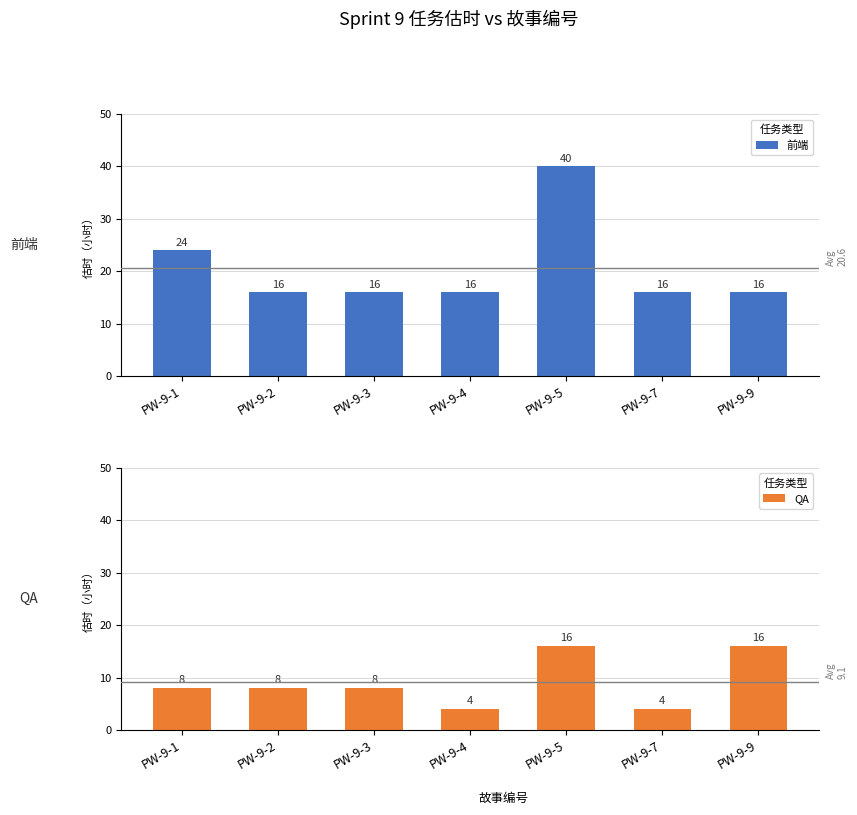

What are all the series names shown in the legend?

前端, QA